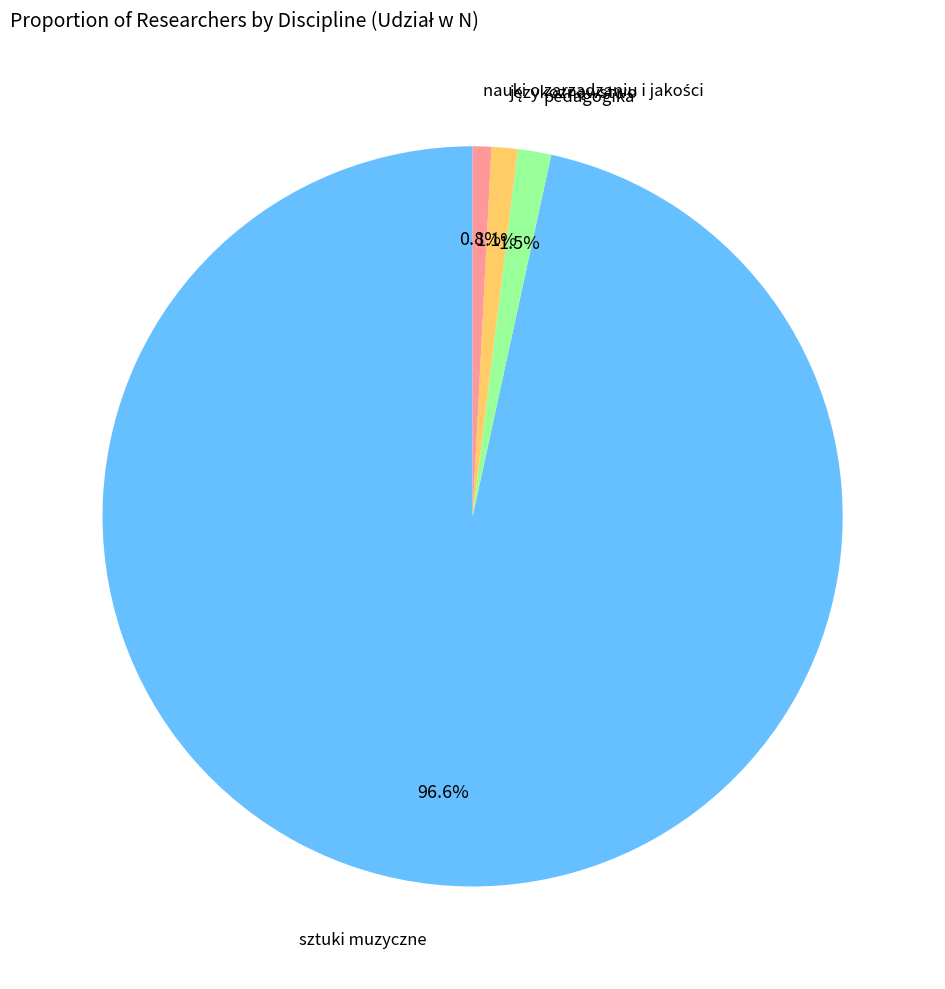

Is there a majority slice in this chart?

Yes